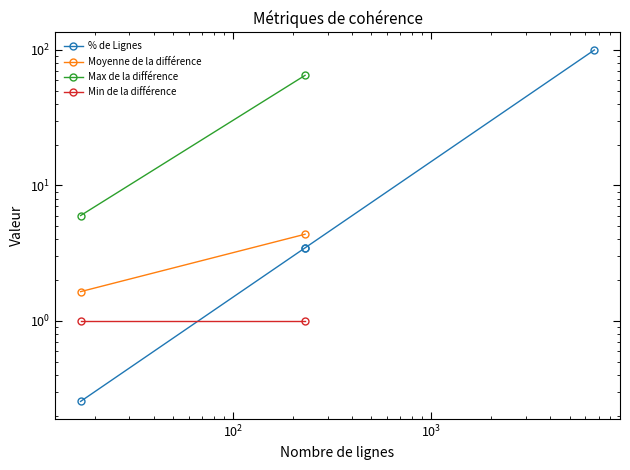

What is the smallest value displayed?

0.3